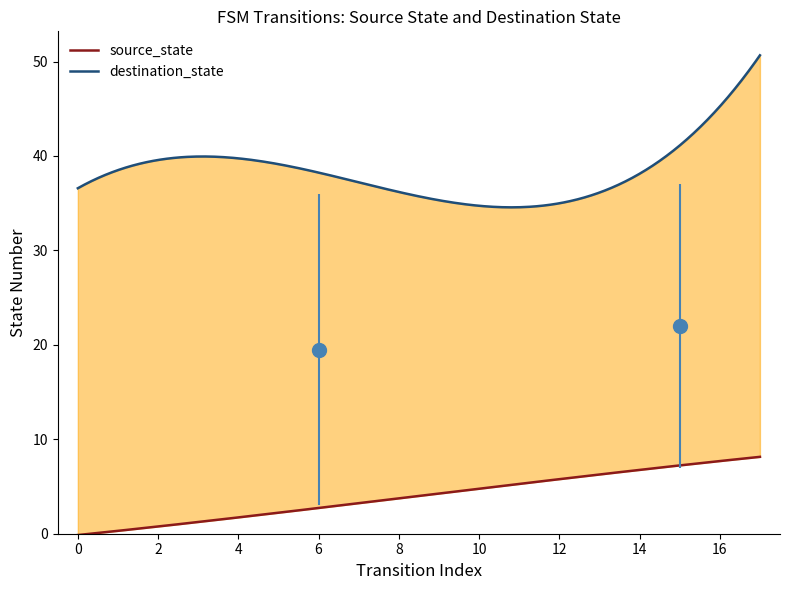

Between 4 and 8, which series saw the biggest shift?

destination_state